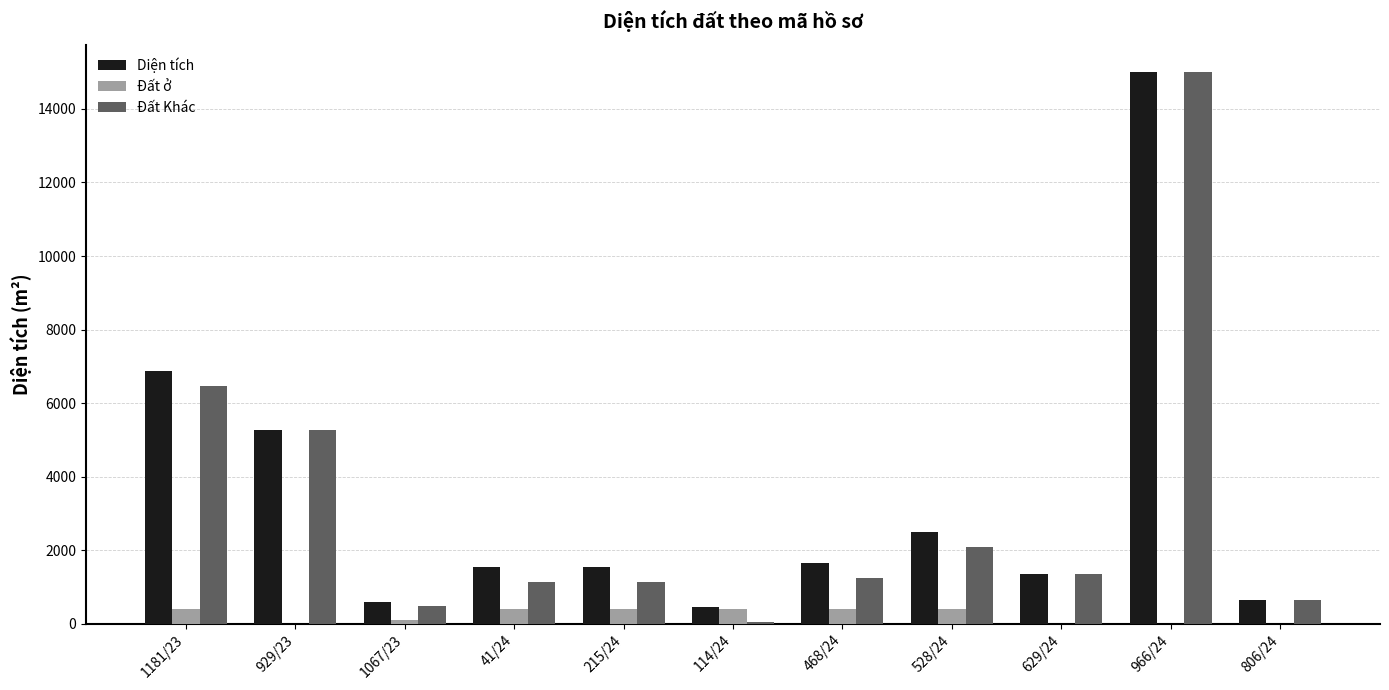

Are the bars grouped side by side (vs. stacked)?

Yes